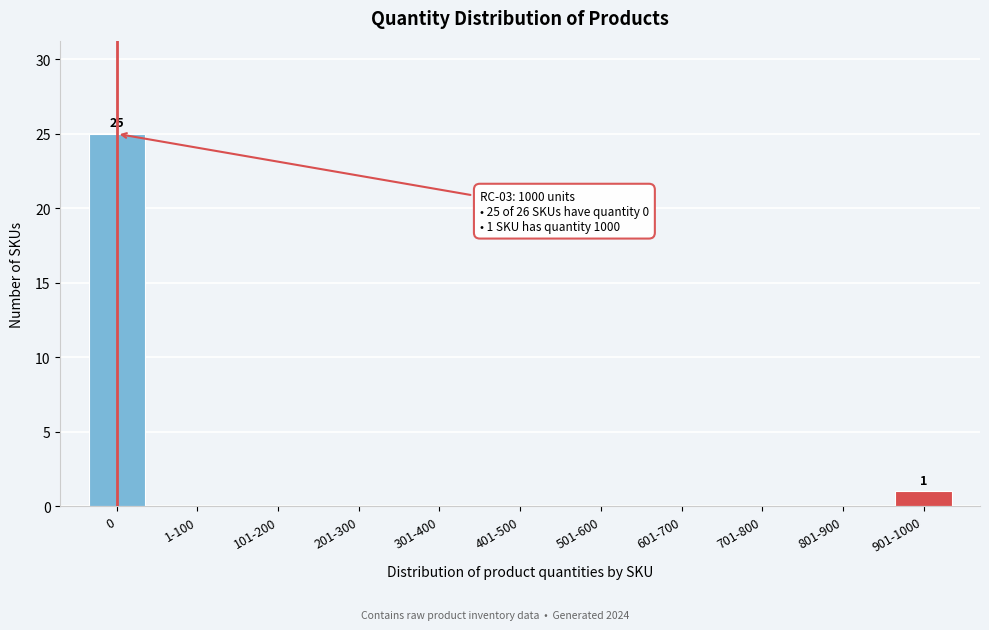

Reading left to right, what are all the values shown in this chart?

0=25	1-100=0	101-200=0	201-300=0	301-400=0	401-500=0	501-600=0	601-700=0	701-800=0	801-900=0	901-1000=1